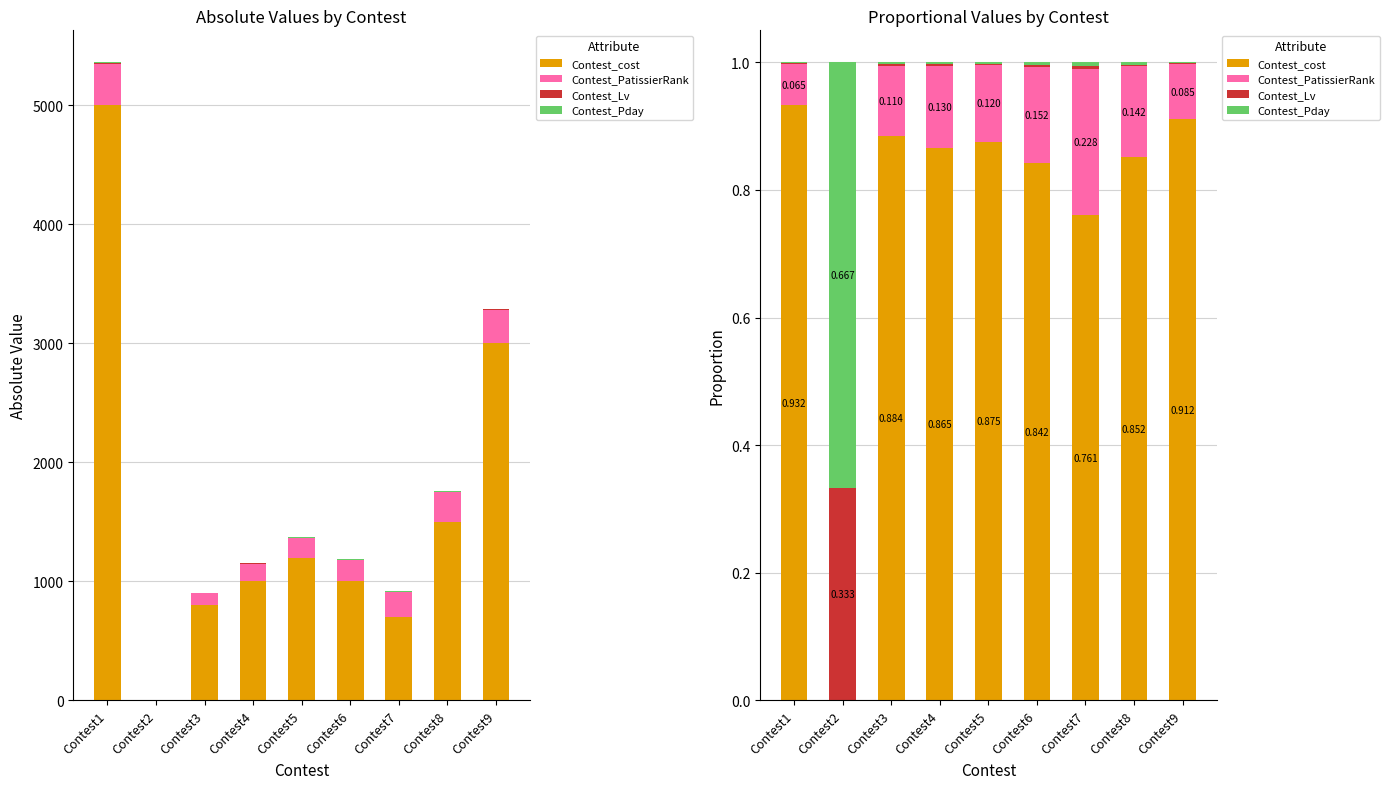

True or false: Contest_Lv has a value of 0.0 at Contest7.

True